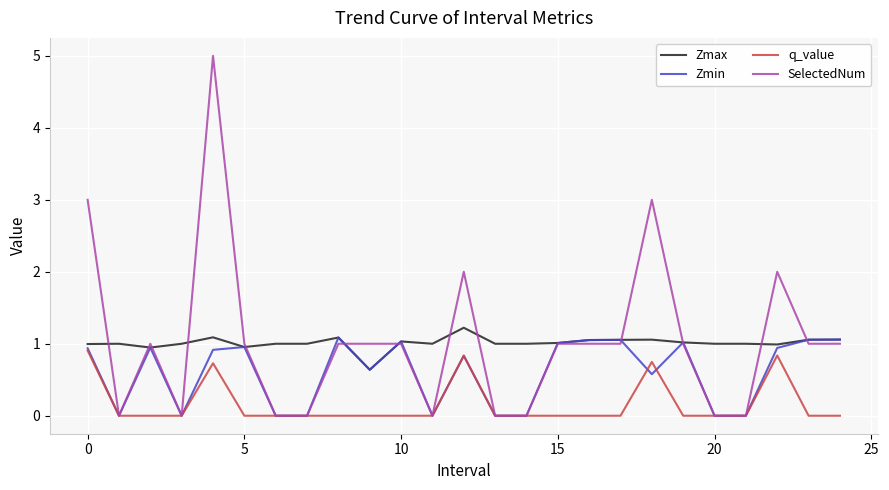

Which series has the largest range (max minus min)?

SelectedNum